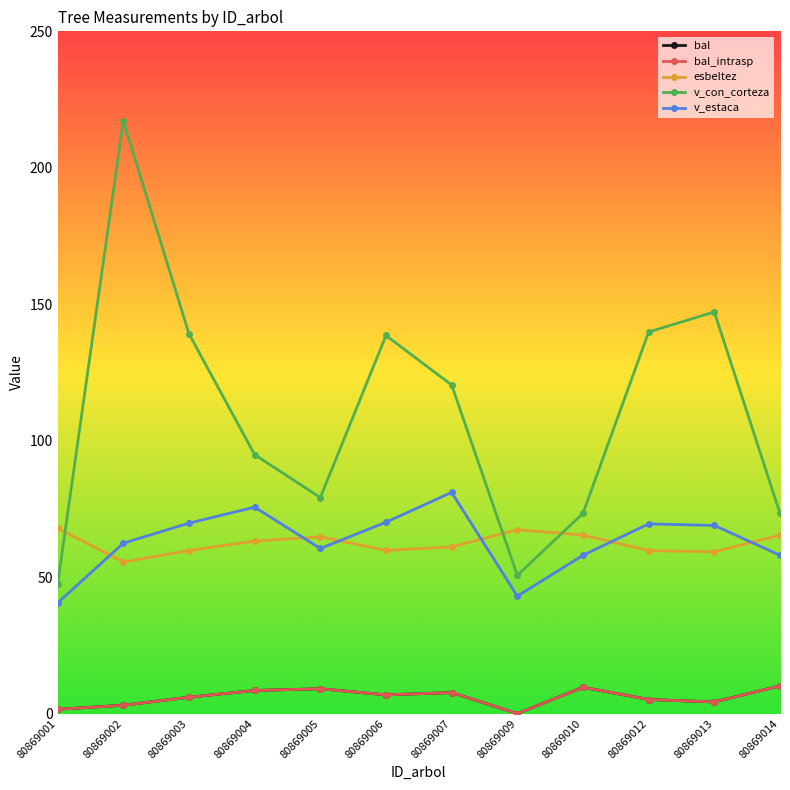

Which category has the lowest value across all series?

80869009